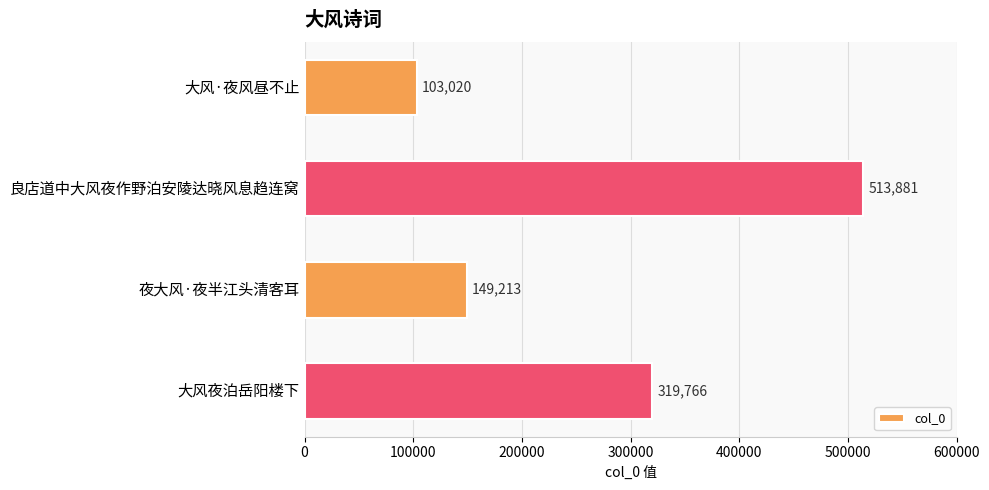

How many bars are there in total?

4